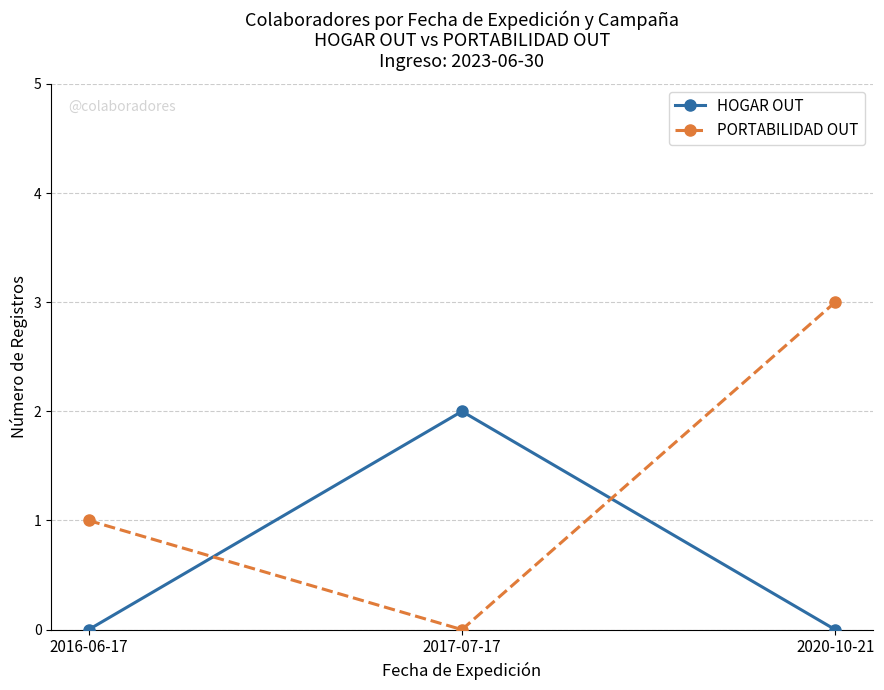

At how many categories does at least one series exceed 0?

3